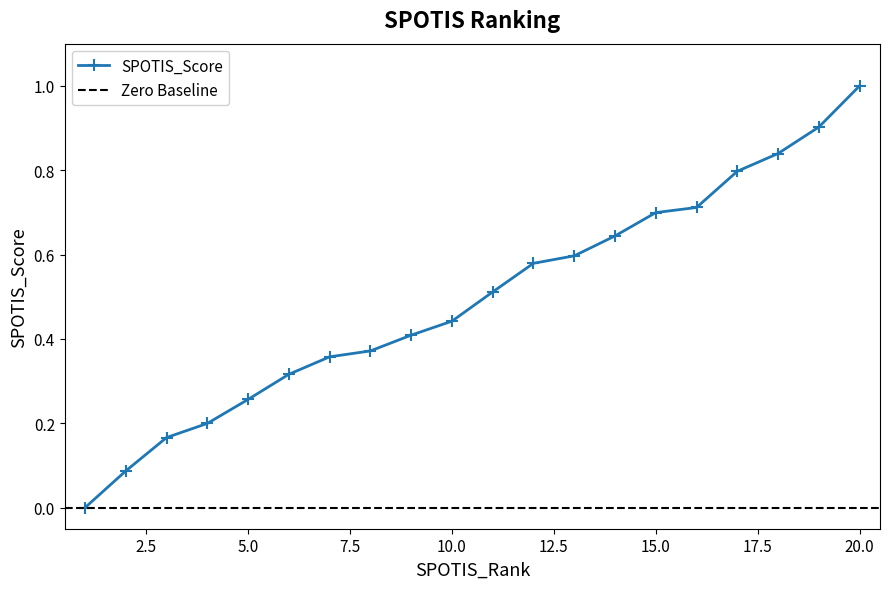

What is the difference between the second highest and minimum values?

0.9